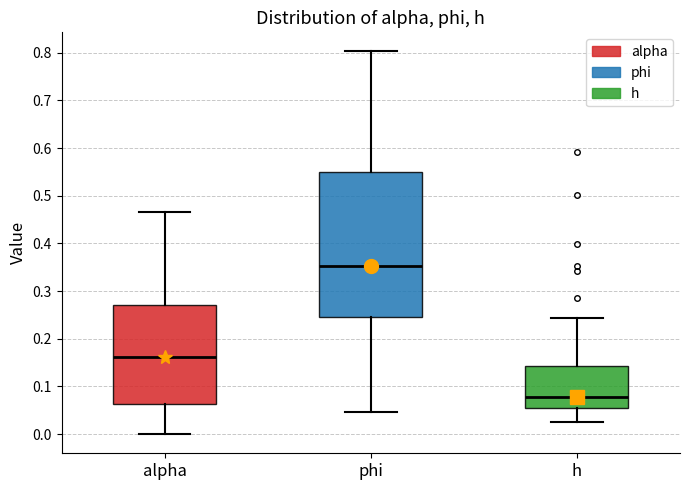

Reading left to right, transcribe this box plot: for each box, give where its median line is, the range the box spans, and where its two whiskers end, as read against the y-axis. The values are not printed on the chart, so give them approximately, as read against the axis.

alpha: median 0.16, box 0.06 to 0.27, whiskers 0.00 to 0.47
phi: median 0.35, box 0.25 to 0.55, whiskers 0.05 to 0.80
h: median 0.08, box 0.05 to 0.14, whiskers 0.02 to 0.24